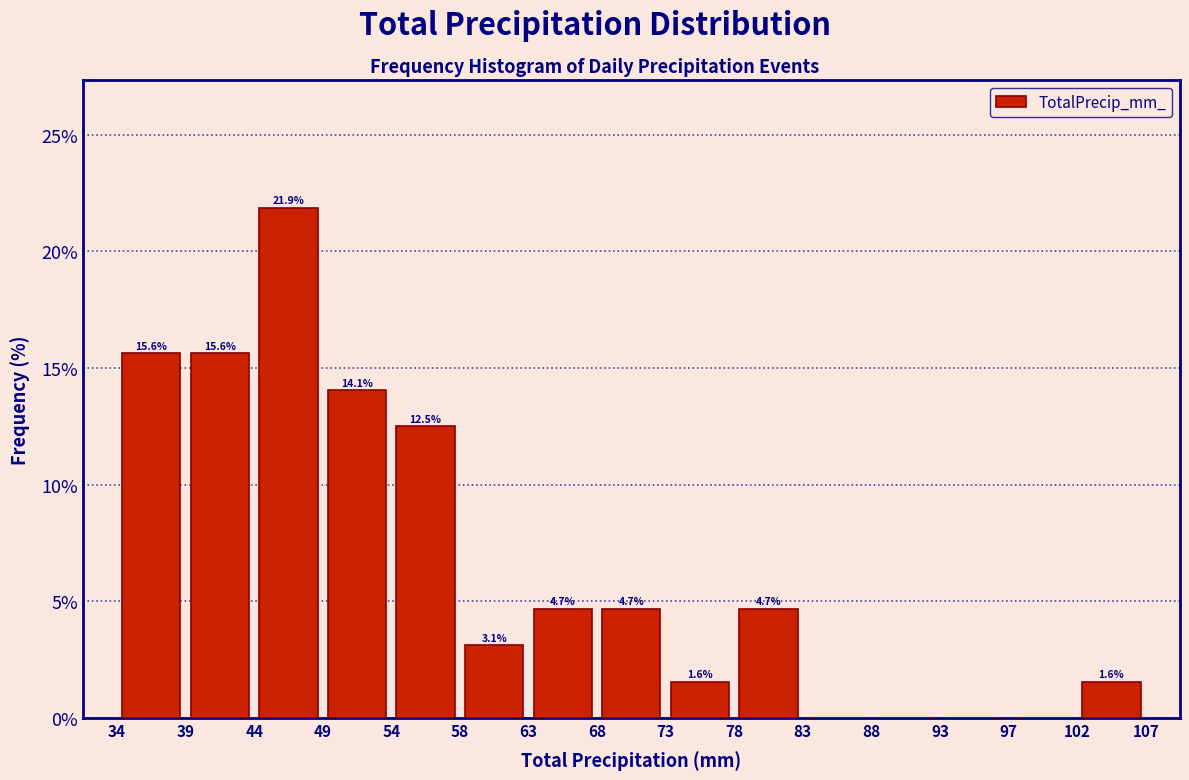

Over which range of the x-axis is the bar tallest?

44 to 49